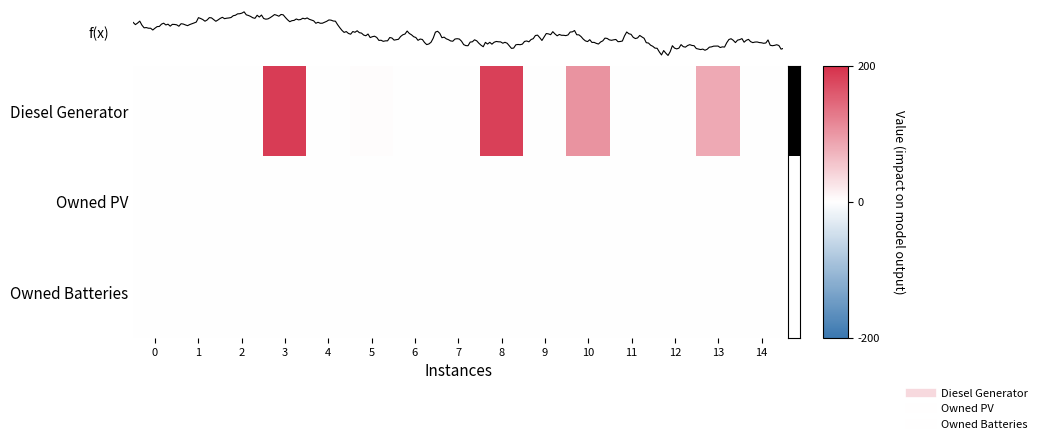

What is the maximum value for Diesel Generator?

186